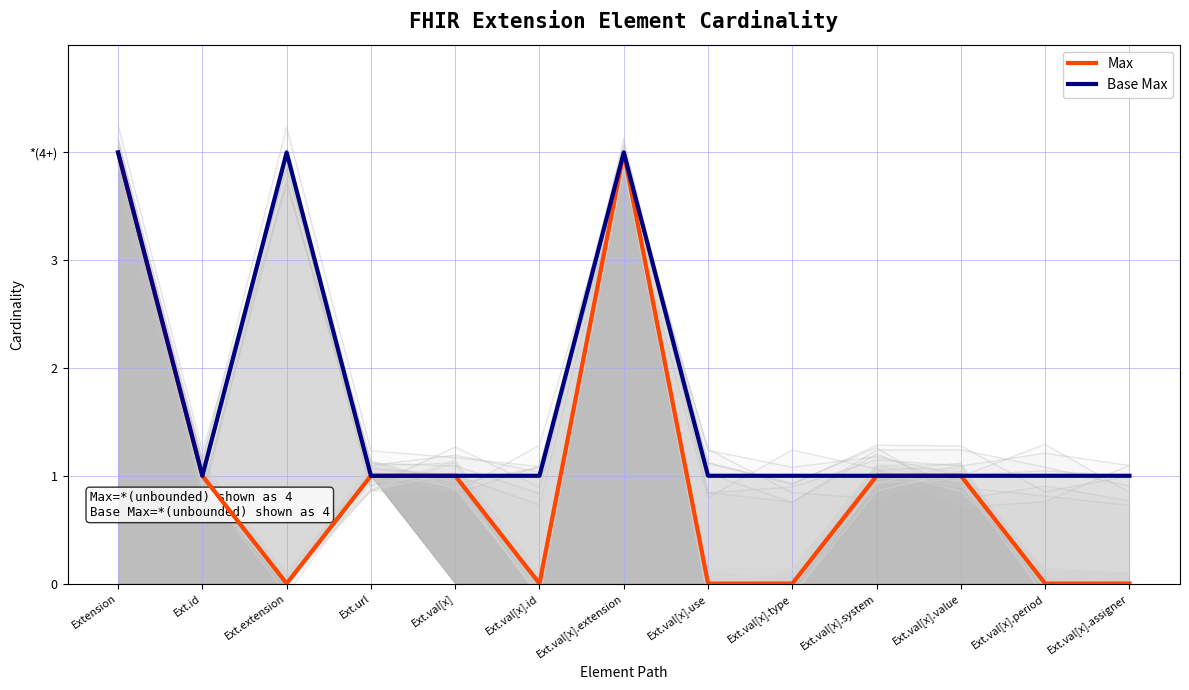

How many data points does each series have?

13